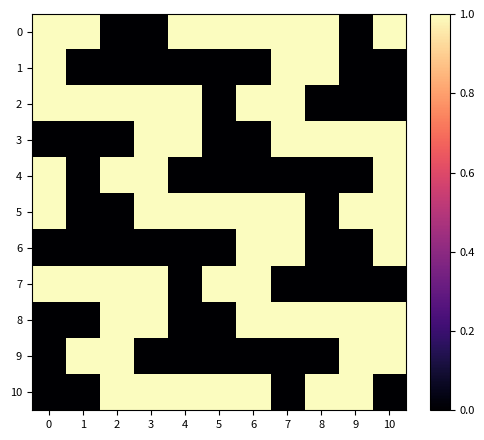

Reading right to left, extract all data points from this chart.

row_0: 1	0	1	1	1	1	1	0	0	1	1
row_1: 0	0	1	1	0	0	0	0	0	0	1
row_2: 0	0	0	1	1	0	1	1	1	1	1
row_3: 1	1	1	1	0	0	1	1	0	0	0
row_4: 1	0	0	0	0	0	0	1	1	0	1
row_5: 1	1	0	1	1	1	1	1	0	0	1
row_6: 1	0	0	1	1	0	0	0	0	0	0
row_7: 0	0	0	0	1	1	0	1	1	1	1
row_8: 1	1	1	1	1	0	0	1	1	0	0
row_9: 1	1	0	0	0	0	0	0	1	1	0
row_10: 0	1	1	0	1	1	1	1	1	0	0